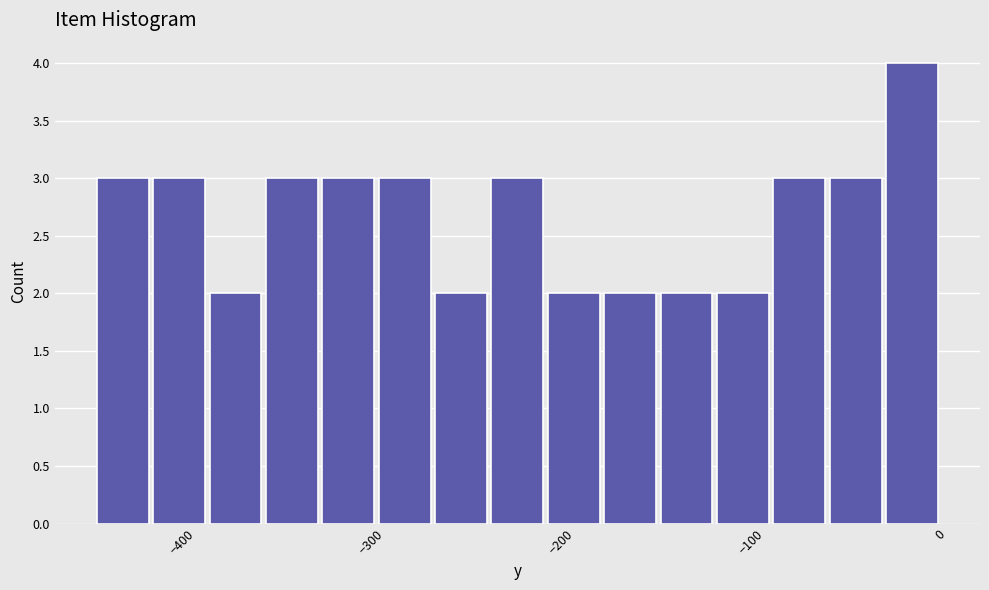

Read against the x-axis, roughly where is the centre of the tallest bar?

-10